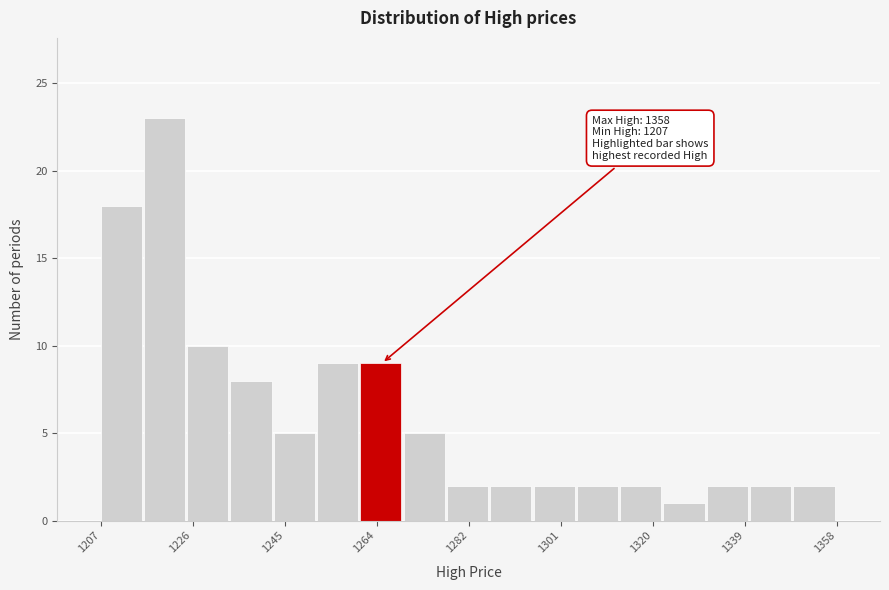

Over which range of the x-axis is the bar tallest?

1216 to 1224